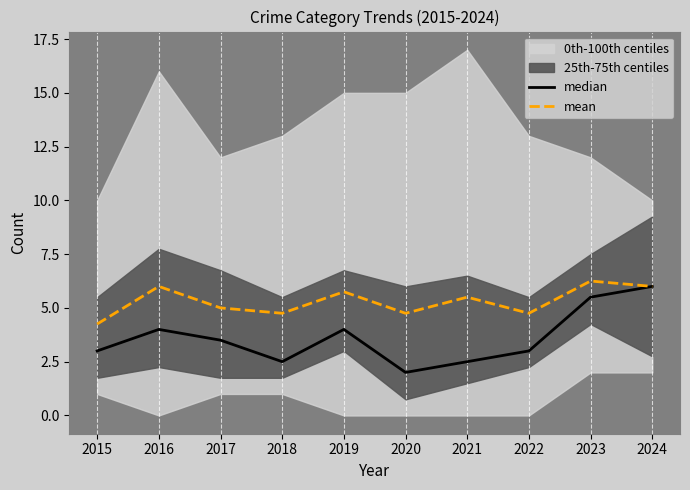

Is it true that mean equals 4.2 at 2015?

True